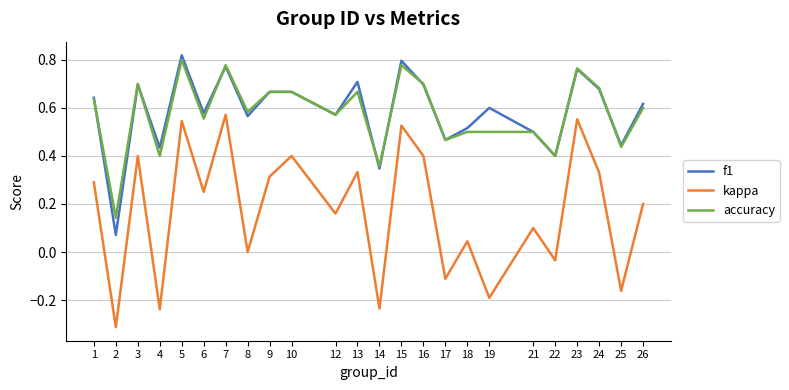

Which series has the widest spread of values?

kappa